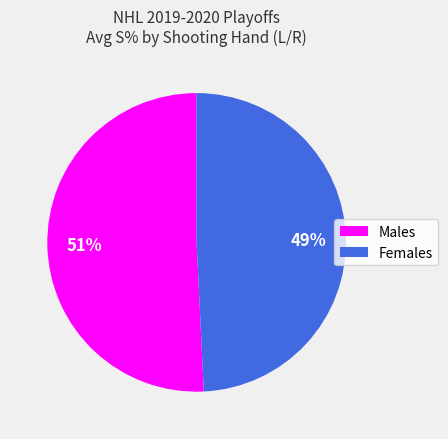

What is the ratio of the value at Males to the value at Females?

1.0